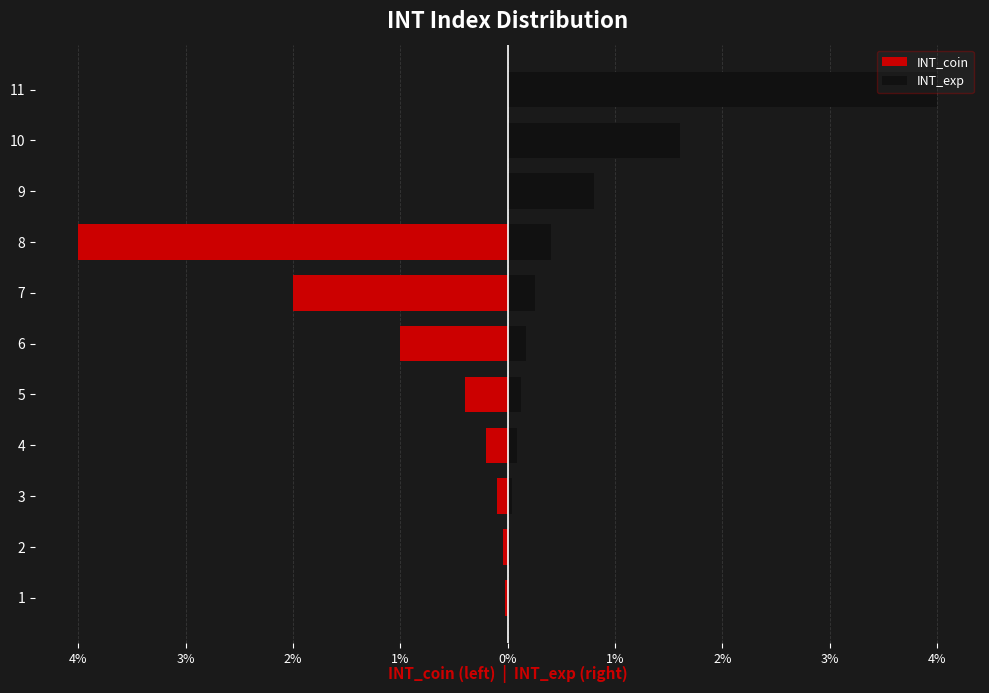

Is the value of INT_exp at 3 greater than the value of INT_coin at 4?

Yes